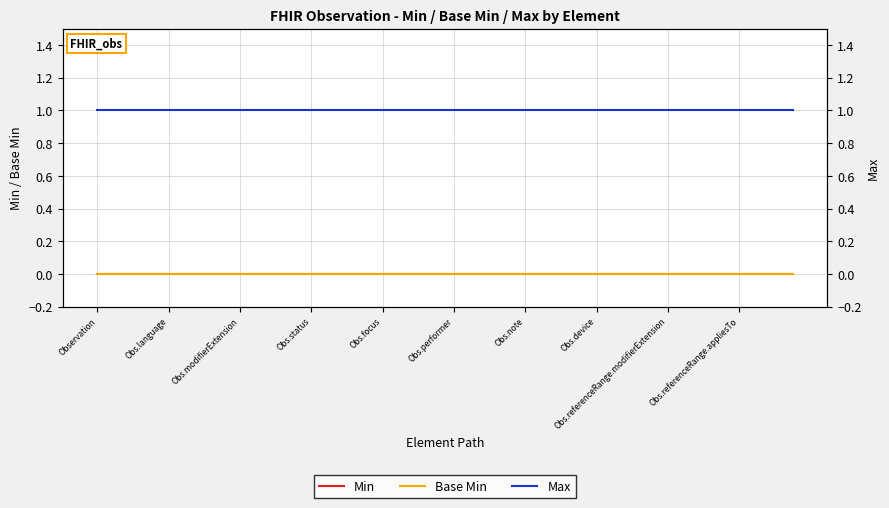

Read the Max value at 23.

1